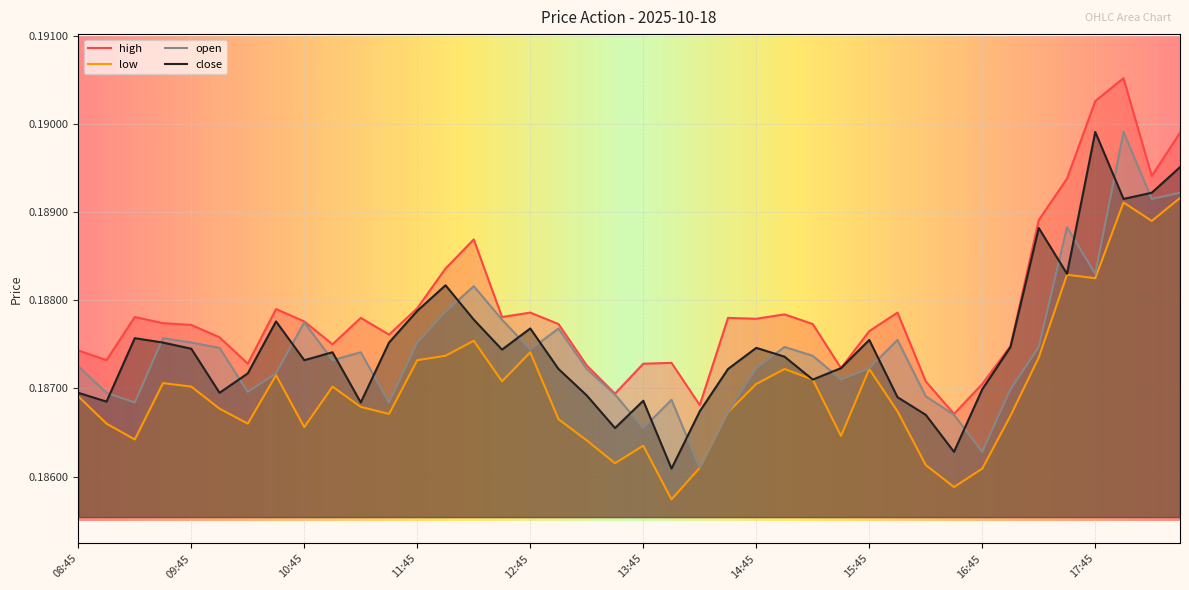

What is the label of the 28th point from the left?

15:30